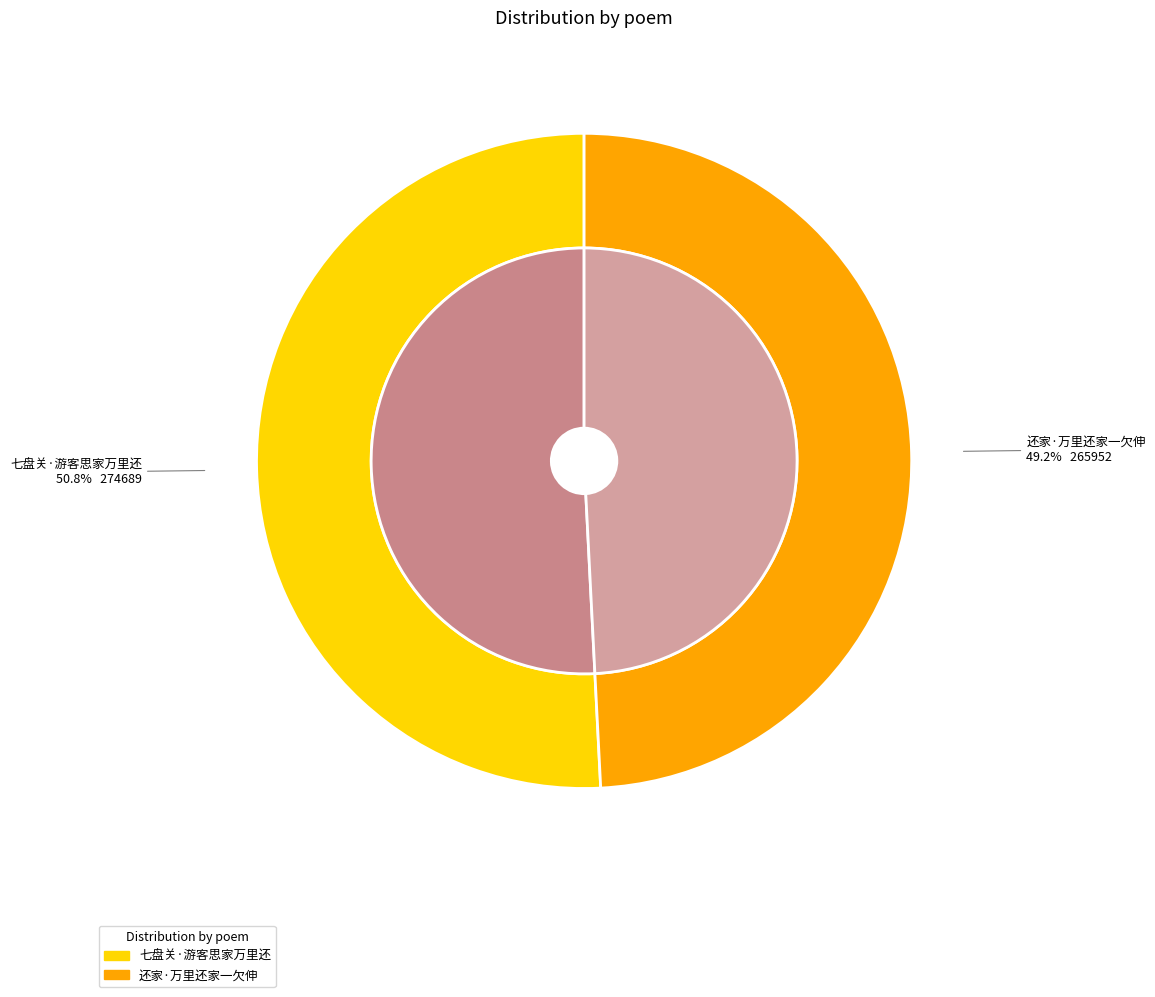

Count the number of slices in the pie.

2